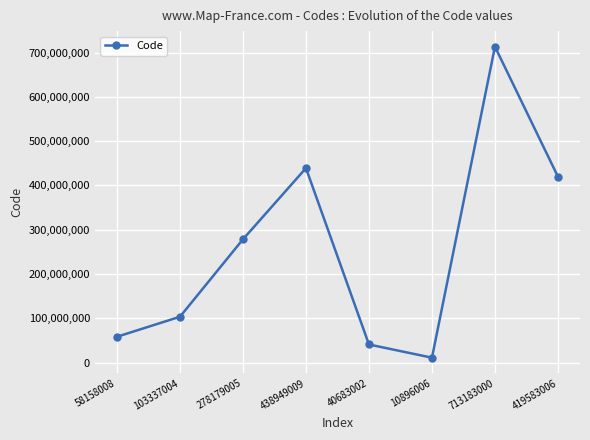

How many data points are less than 278179005?

4